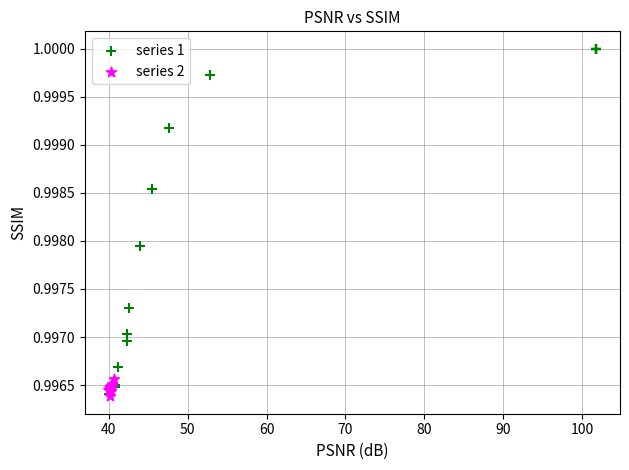

Which series has the largest Y range (max minus min)?

series 1